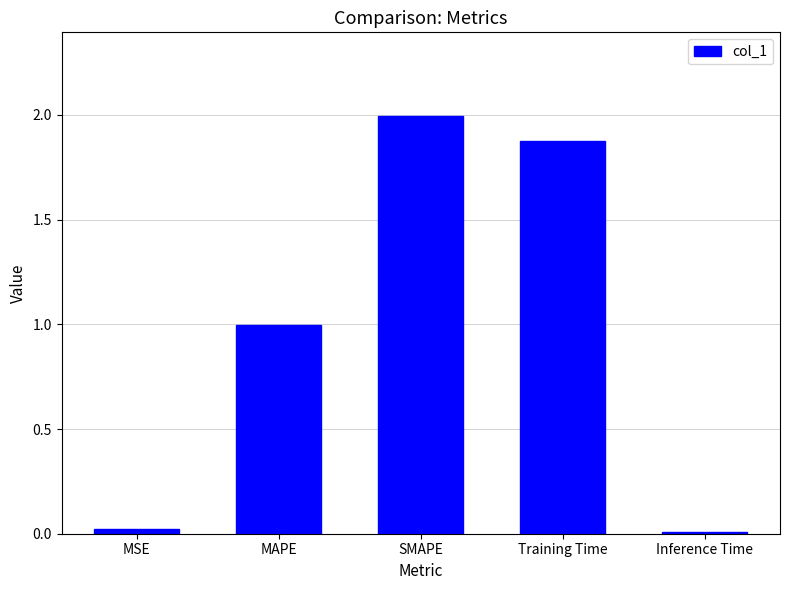

True or false: the data shows 1.0 at MAPE.

True